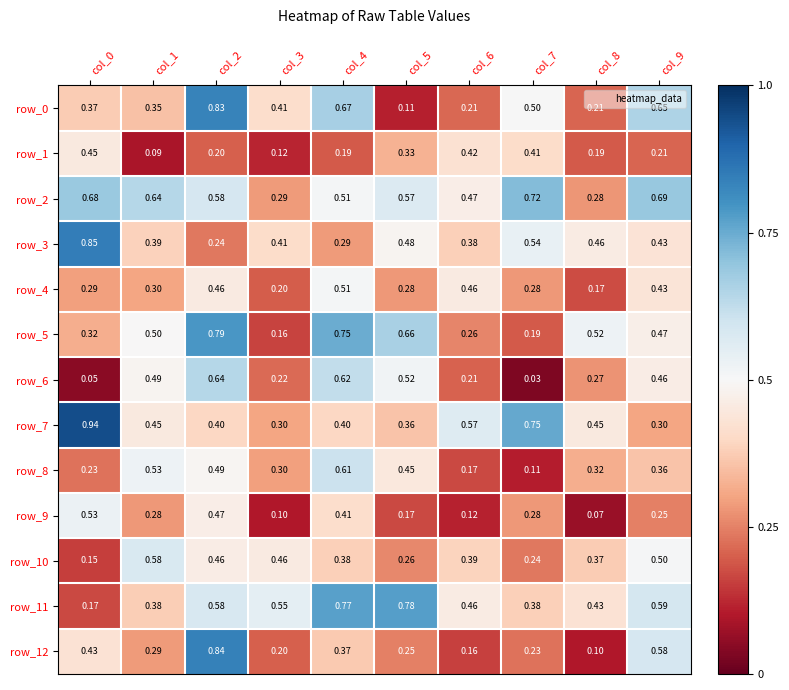

What is the average value of the row_8 series?

0.4